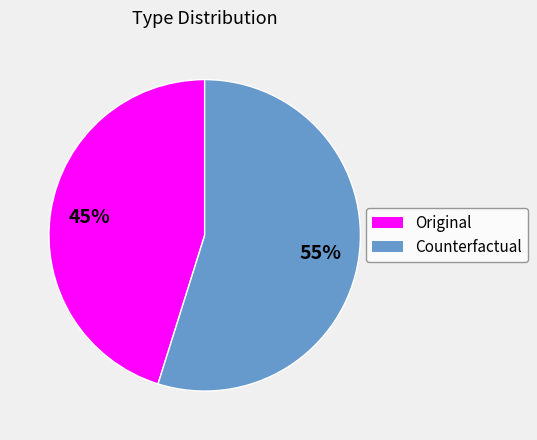

To the nearest percent, what is the combined percentage of Counterfactual and Original?

100%